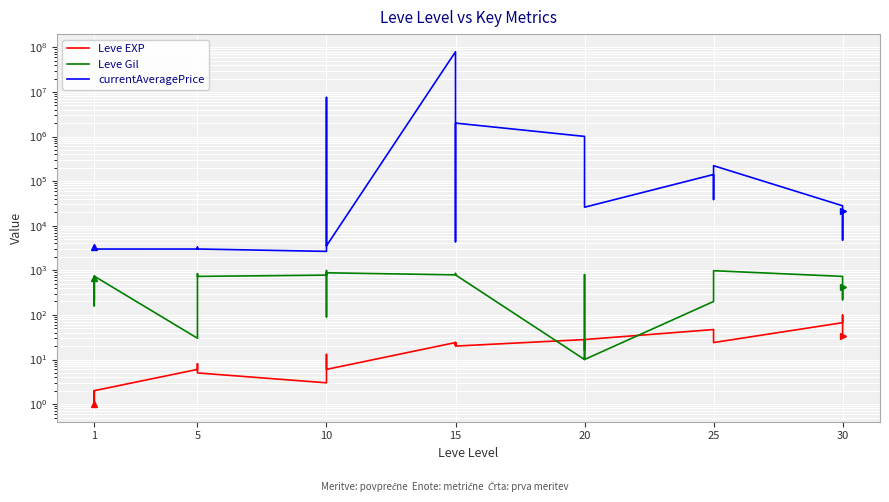

At 30, list the series in order from largest to smallest.

currentAveragePrice, Leve Gil, Leve EXP